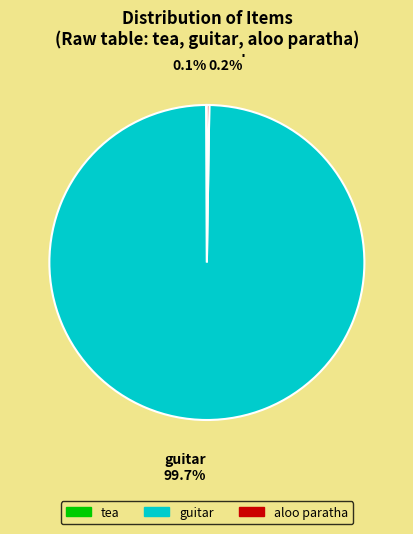

Is guitar the majority of the pie?

Yes